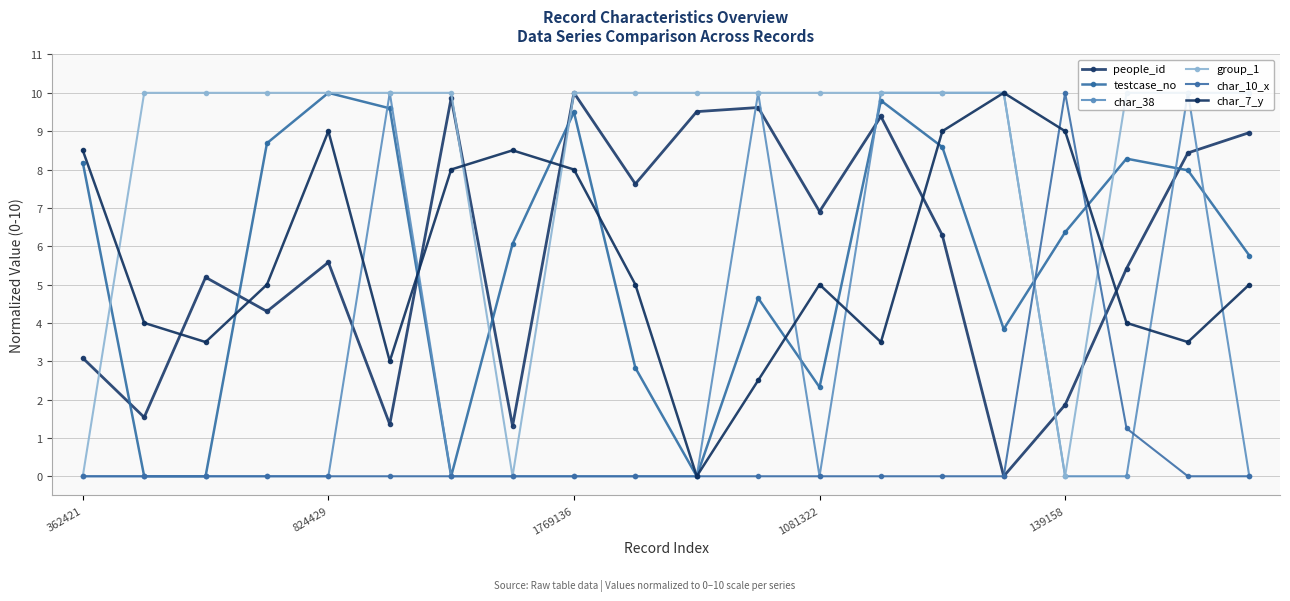

How many lines are shown in the chart?

6